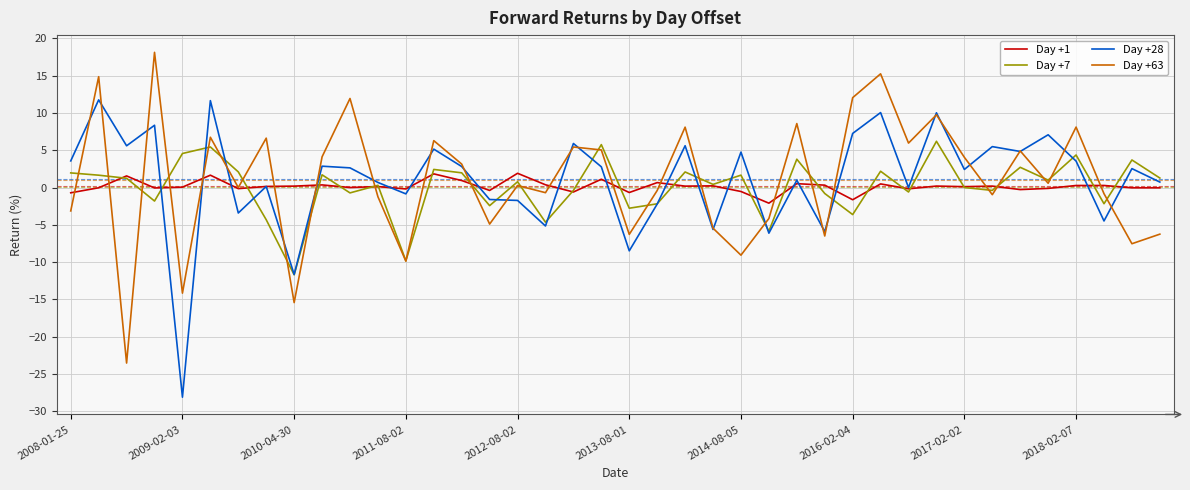

Which series has the widest spread of values?

Day +63